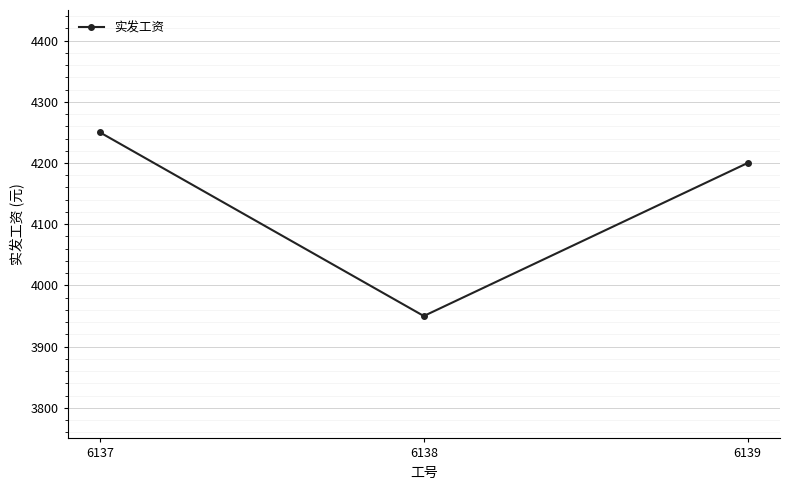

How many series are shown in this chart?

1